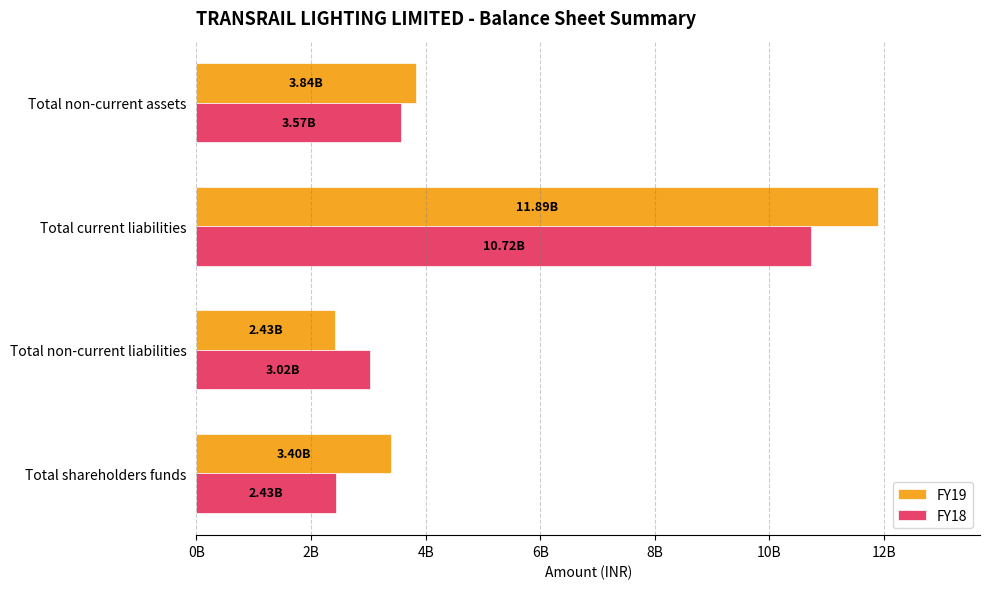

What are all the series names shown in the legend?

FY19, FY18